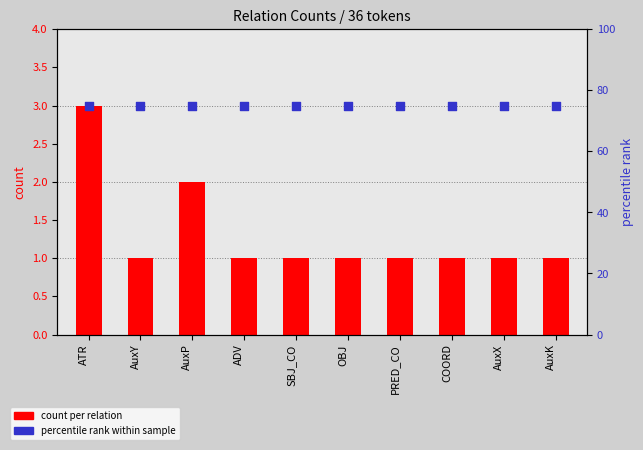

Which series contains the lowest Y value?

count per relation